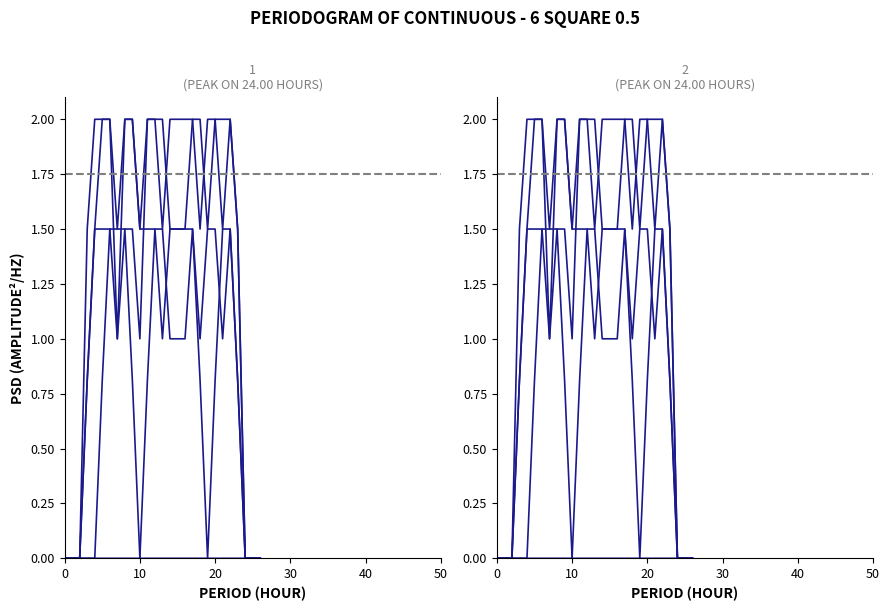

Reading left to right, list all the values displayed in this chart.

col_13: 0.0	0.0	0.0	1.5	2.0	2.0	2.0	1.0	2.0	2.0	1.5	1.5	1.5	1.5	1.0	1.0	1.0	1.5	0.8	0.0	0.8	1.5	1.5	0.8	0.0	0.0	0.0
col_14: 0.0	0.0	0.0	0.8	1.5	2.0	2.0	1.5	2.0	2.0	1.5	2.0	2.0	2.0	1.5	1.5	1.5	2.0	2.0	1.5	2.0	2.0	2.0	1.5	0.0	0.0	0.0
col_15: 0.0	0.0	0.0	0.0	0.0	0.8	1.5	1.5	1.5	1.5	1.0	2.0	2.0	1.5	2.0	2.0	2.0	2.0	1.5	2.0	2.0	1.5	2.0	1.5	0.0	0.0	0.0
col_12: 0.0	0.0	0.0	0.8	1.5	1.5	1.5	1.0	1.5	0.8	0.0	0.0	0.0	0.0	0.0	0.0	0.0	0.0	0.0	0.0	0.0	0.0	0.0	0.0	0.0	0.0	0.0
col_16: 0.0	0.0	0.0	0.0	0.0	0.0	0.0	0.0	0.0	0.0	0.0	0.8	1.5	1.0	1.5	1.5	1.5	1.5	1.0	1.5	1.5	1.0	1.5	0.8	0.0	0.0	0.0